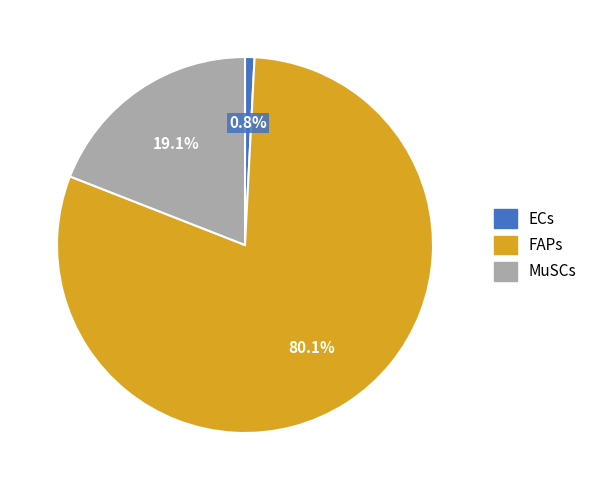

Rank the categories by value from lowest to highest.

ECs, MuSCs, FAPs